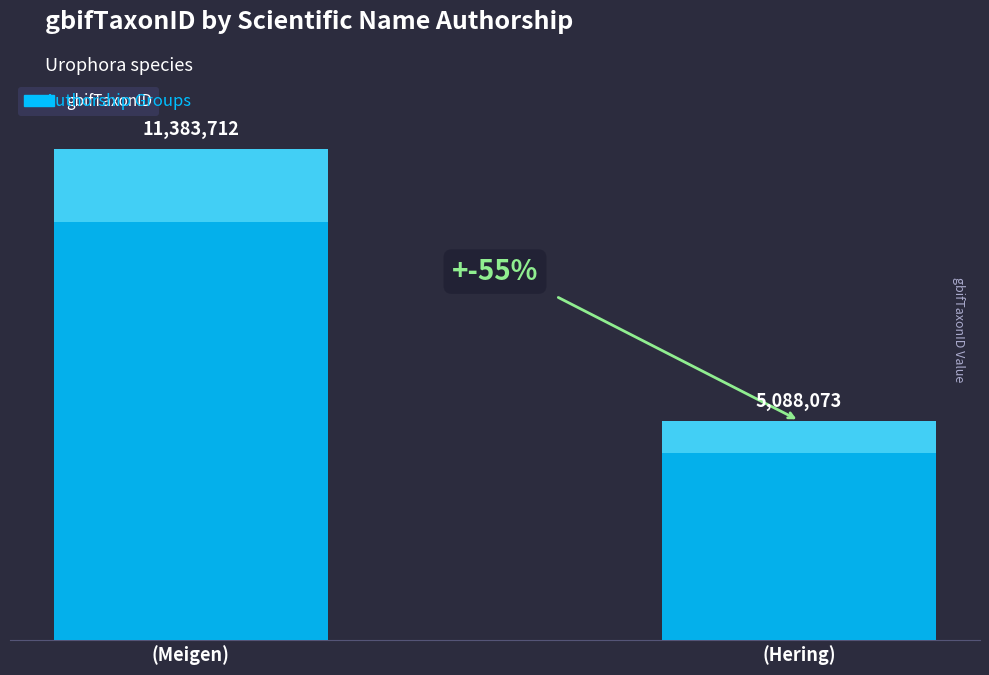

Are the bars grouped side by side (vs. stacked)?

No